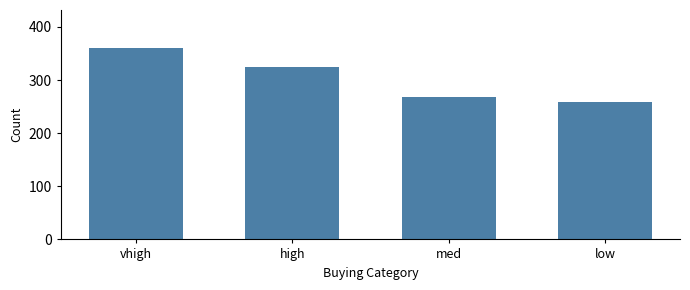

Reading left to right, what are all the values shown in this chart?

vhigh=360	high=324	med=268	low=258